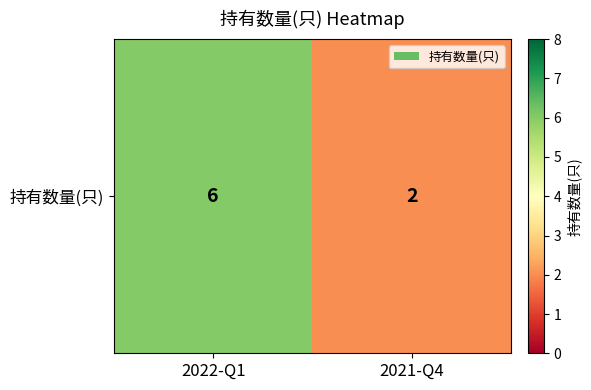

What is the greatest value displayed?

6